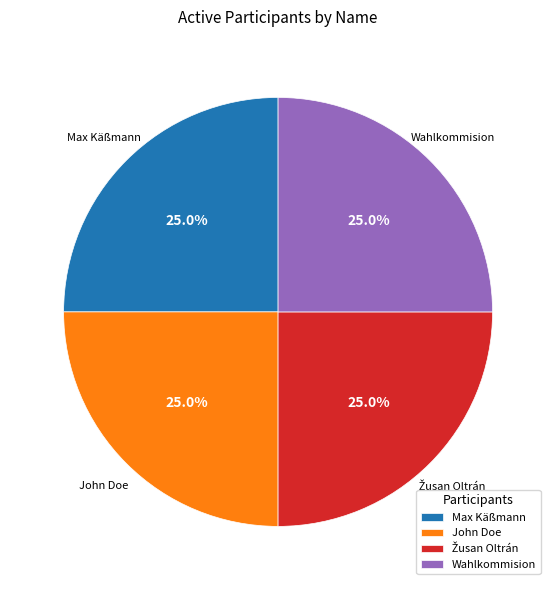

Is John Doe the majority of the pie?

No